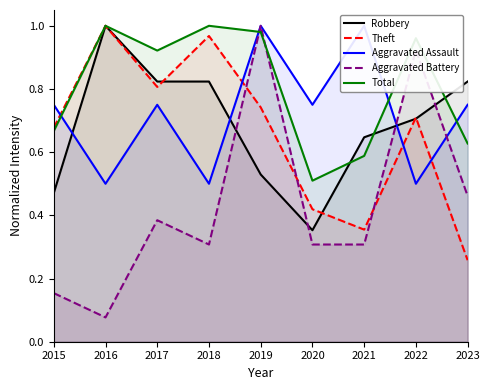

Where do Aggravated Battery and Aggravated Assault first cross each other?

2021 and 2022